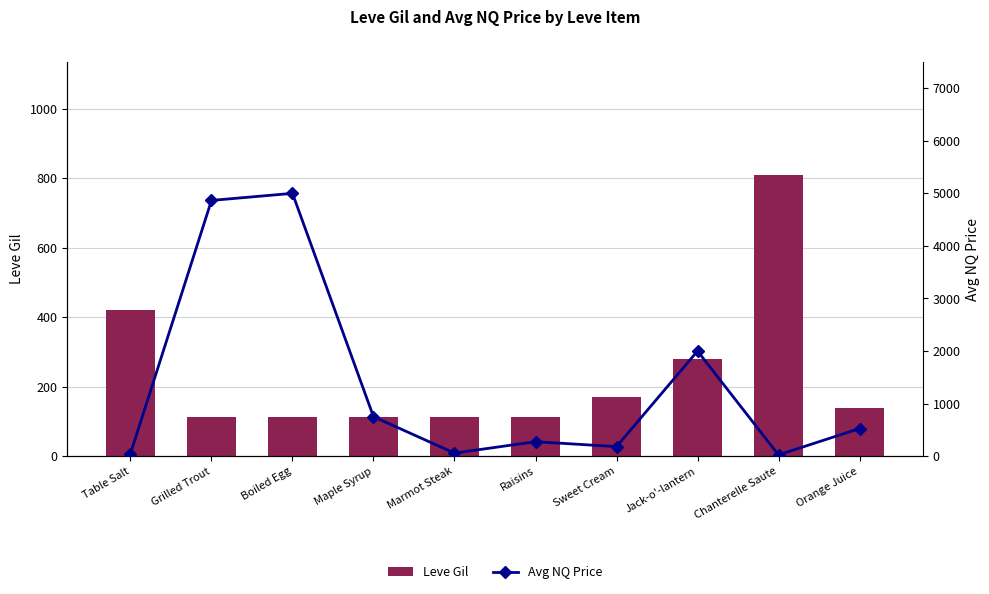

What position from the right is Maple Syrup?

7